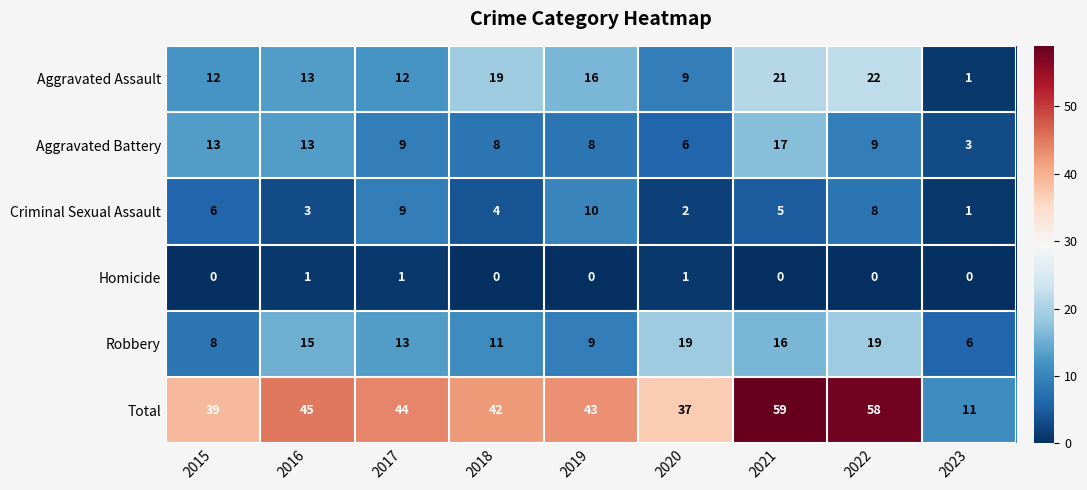

Where is Criminal Sexual Assault nearest to the value 5?

2021